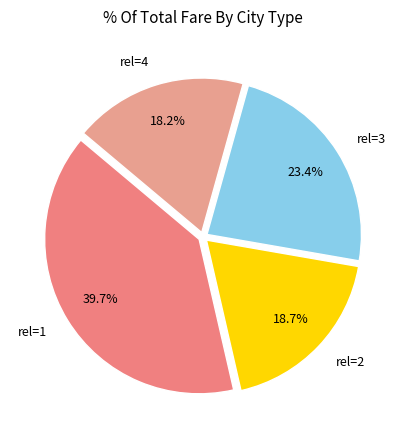

Combined, do rel=1 and rel=3 account for over 50%?

Yes